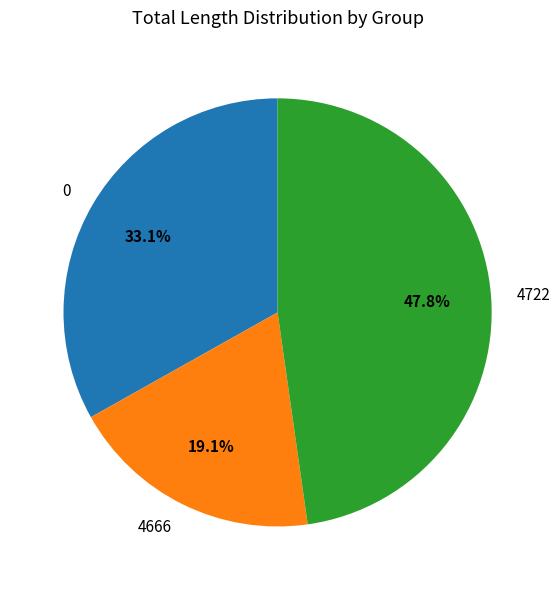

How many segments does this pie chart have?

3